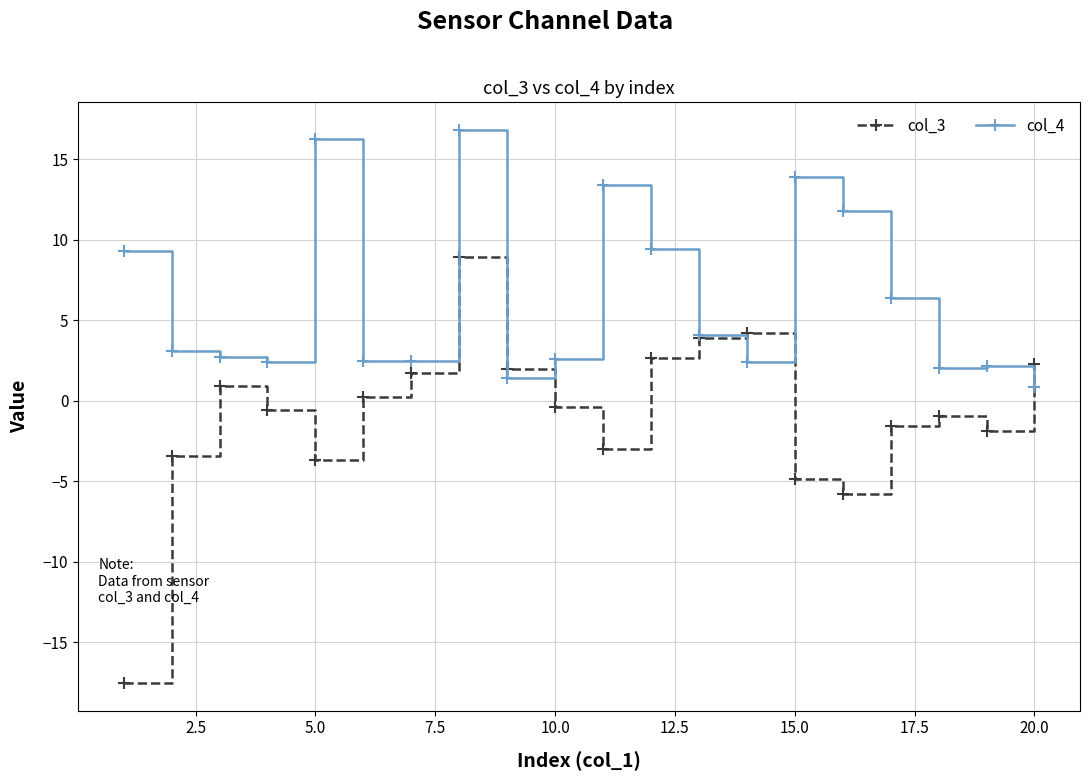

Is this an area chart (filled region under the line)?

No